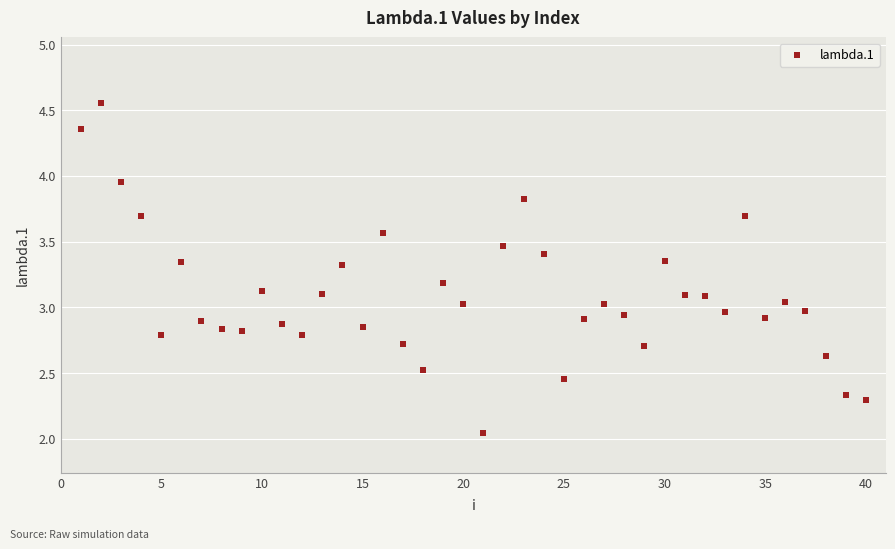

What is the range of X values (max minus min)?

39.0